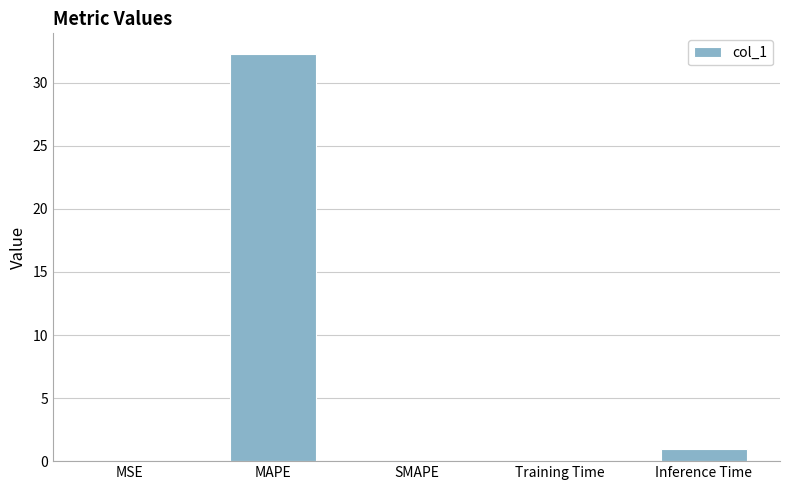

Count the number of categories in the chart.

5